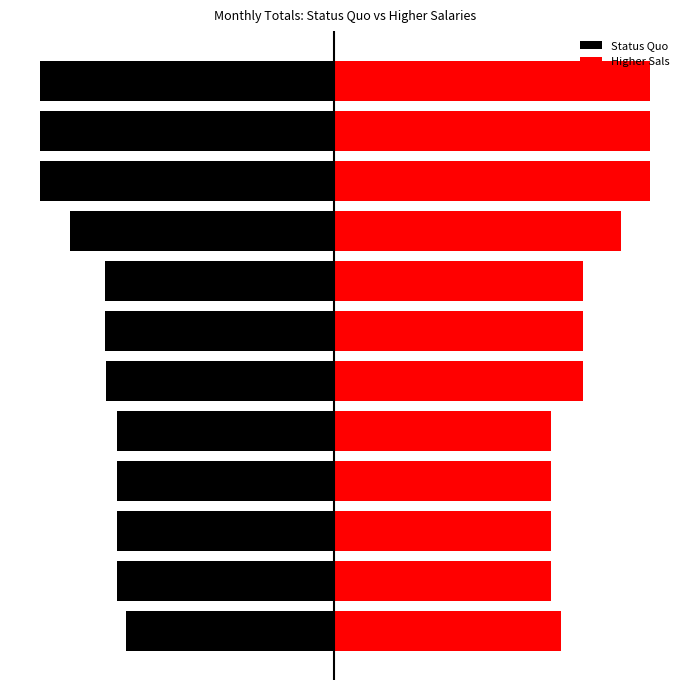

Reading right to left, list all the values displayed in this chart.

Status Quo: -56.6	-56.6	-56.6	-50.9	-44.2	-44.2	-43.9	-41.9	-41.9	-41.9	-41.9	-40.0
Higher Sals: 60.9	60.9	60.9	55.4	47.9	47.9	47.9	41.9	41.9	41.9	41.9	43.8